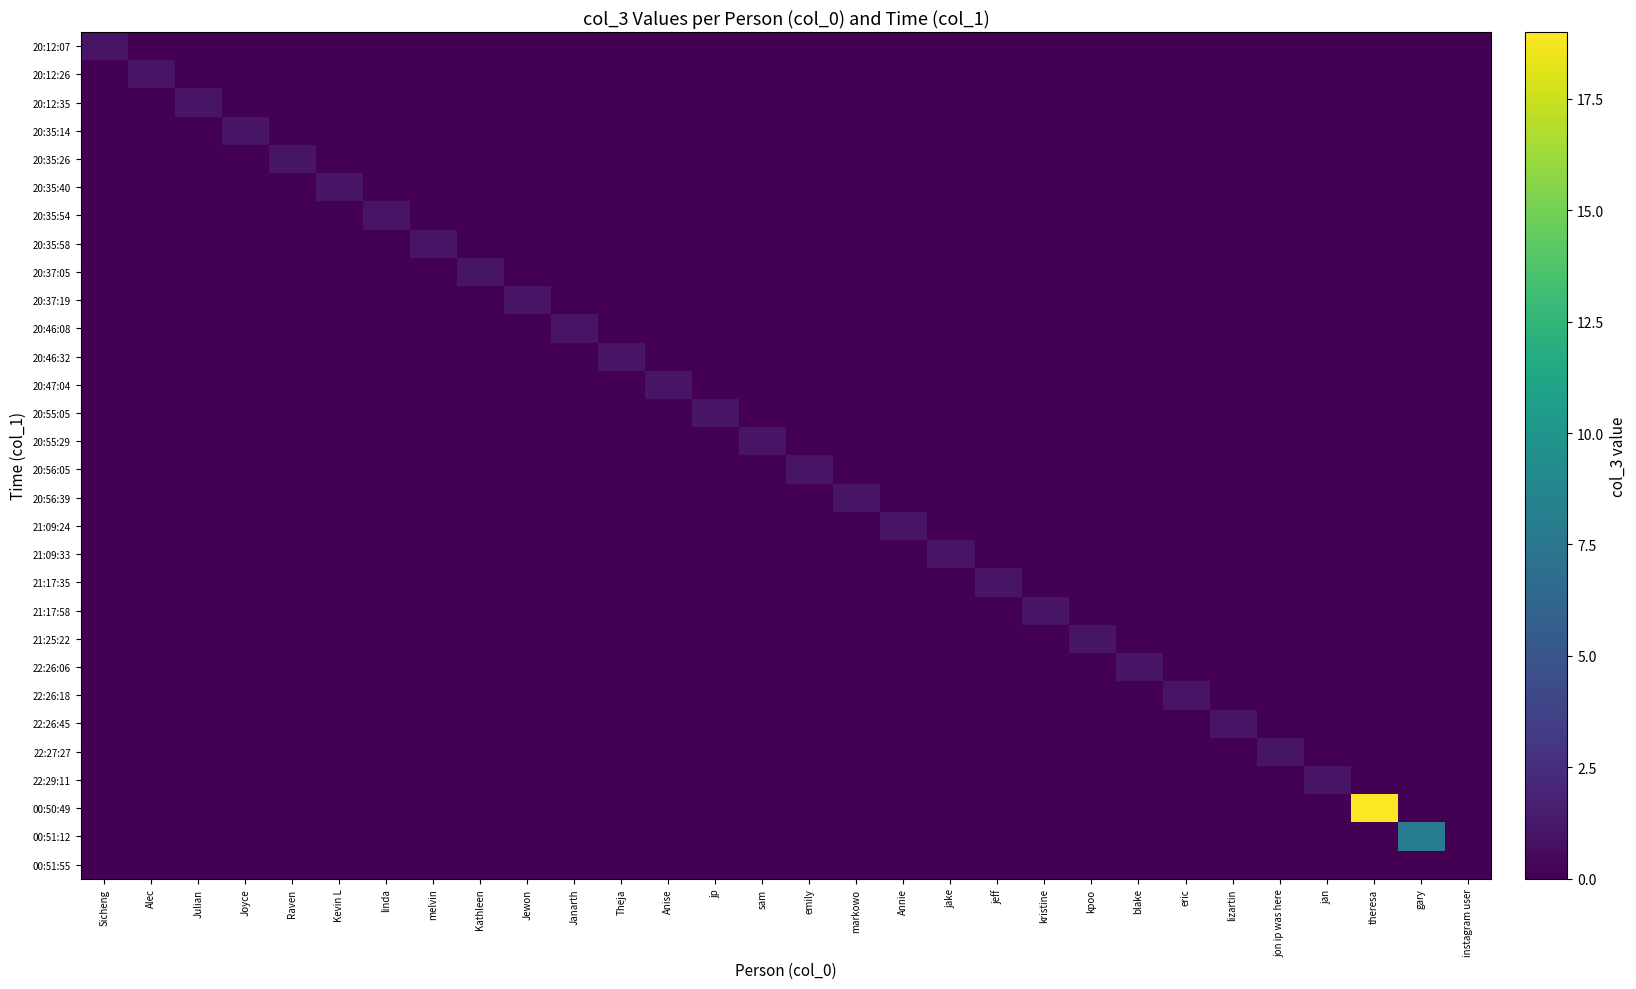

What is the total value across all series at lizartin?

1